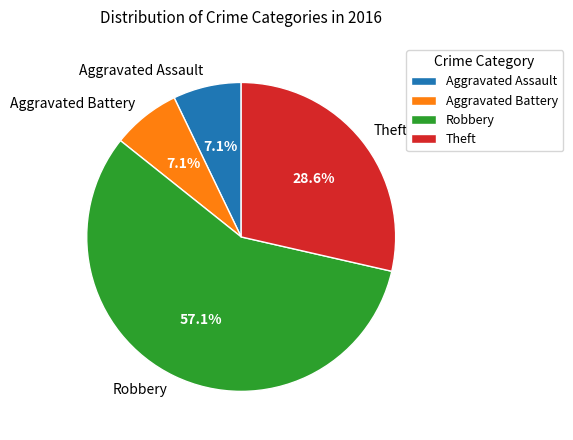

What percentage do Theft and Aggravated Assault together represent?

35.7%